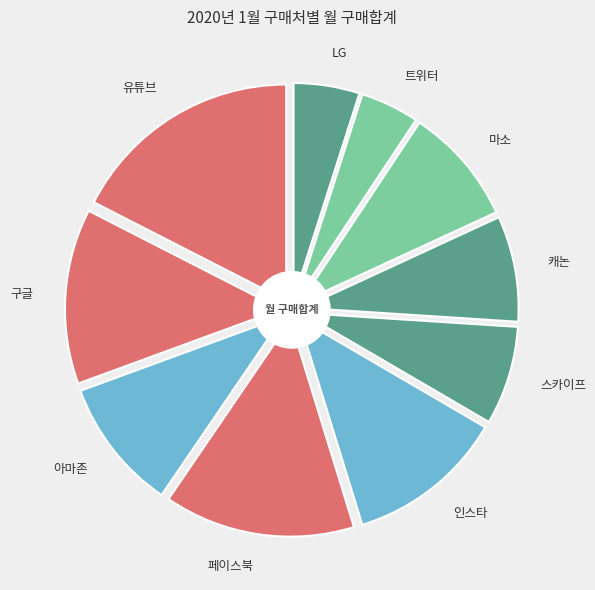

Which has a higher value, 스카이프 or 인스타?

인스타